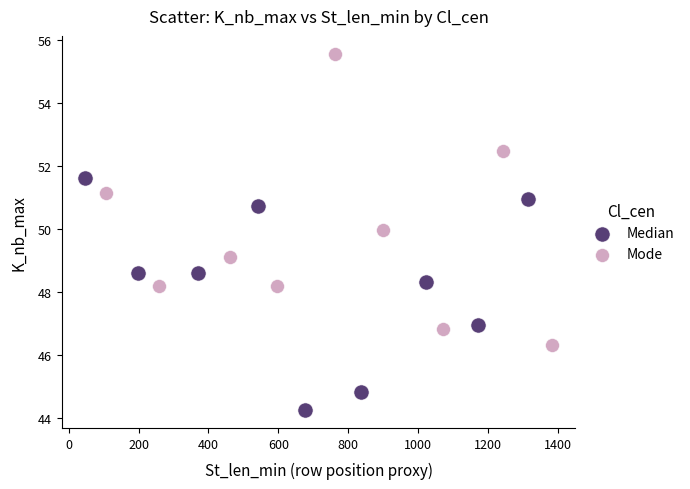

Which series reaches the maximum Y coordinate?

Mode